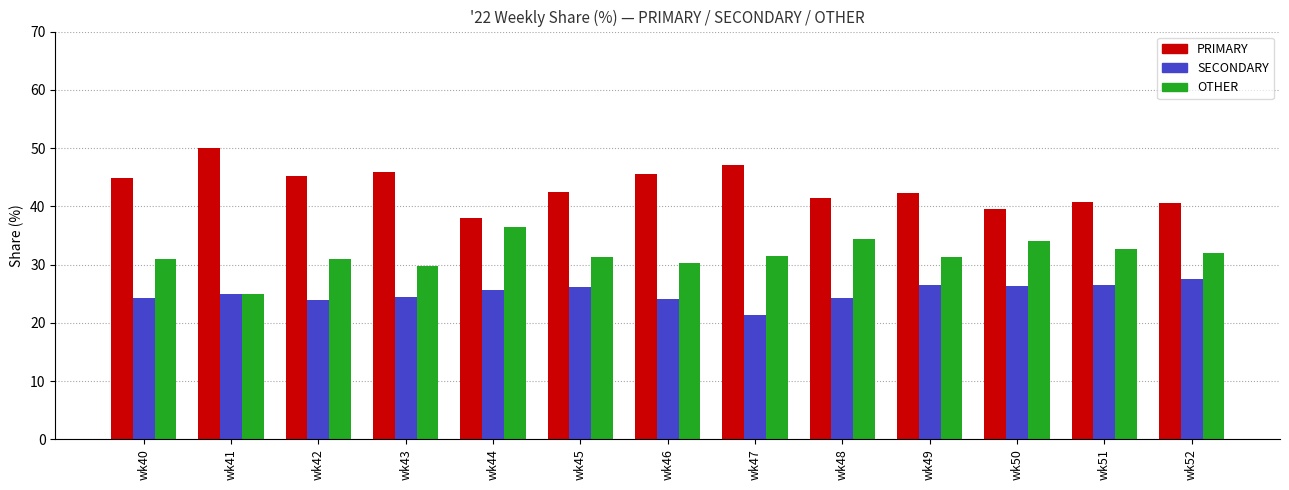

What is the approximate value of OTHER at wk43?

29.7